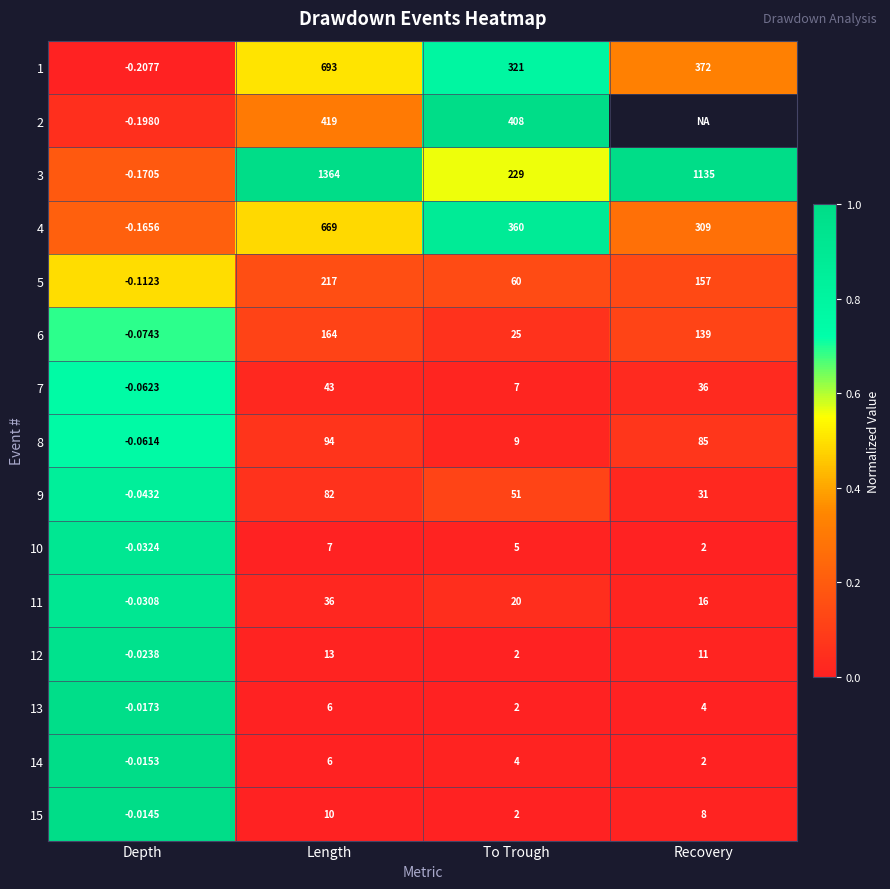

Which series changed the most between Depth and Length?

3